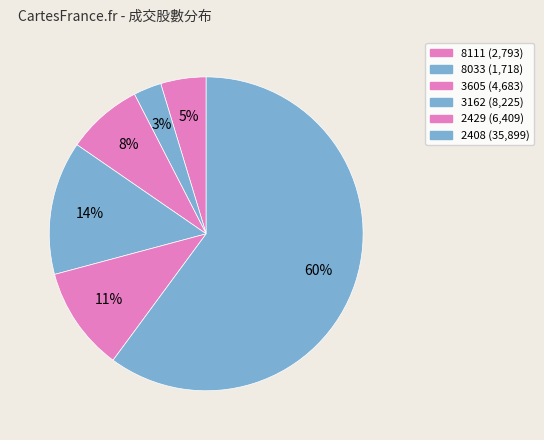

To the nearest percent, what percentage of the pie is 8033?

3%